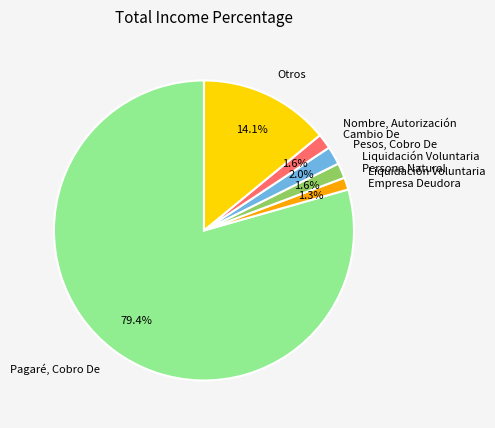

To the nearest percent, what is the difference between the largest and smallest slice percentages?

78%